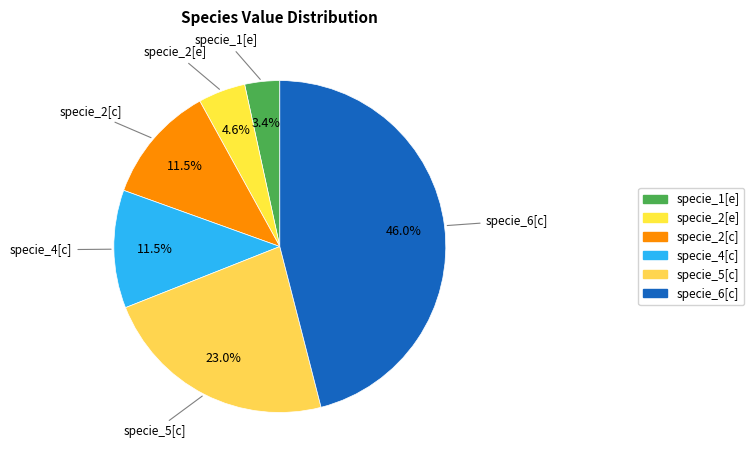

Between specie_2[e] and specie_2[c], which is larger?

specie_2[c]